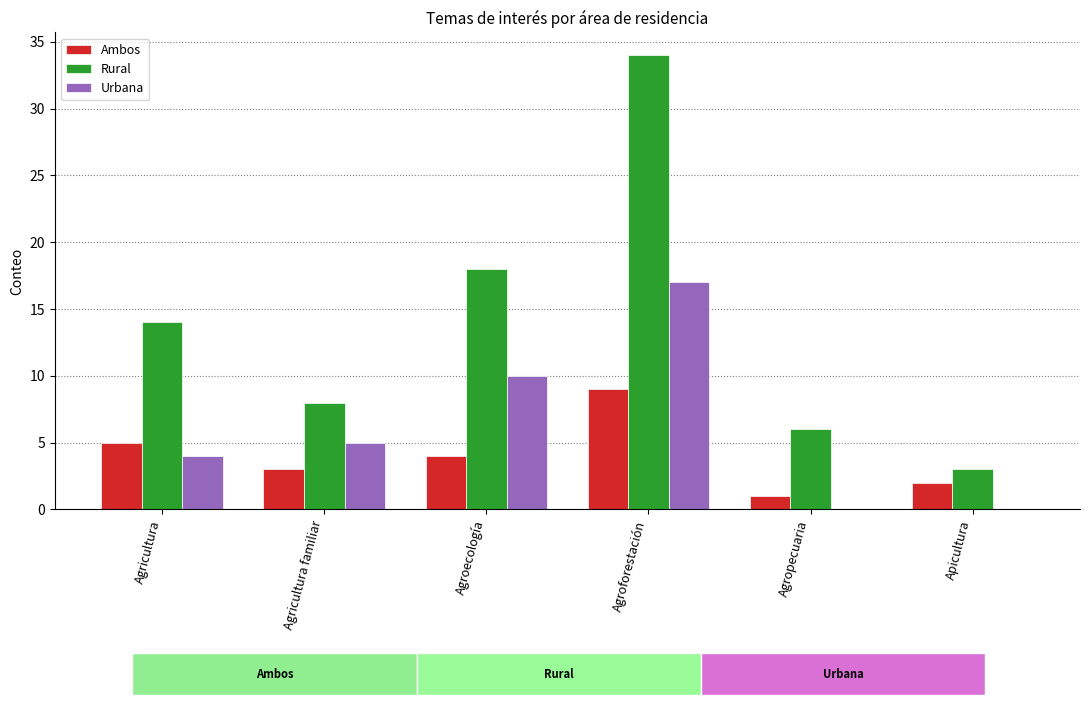

Which series has the largest total across all categories?

Rural